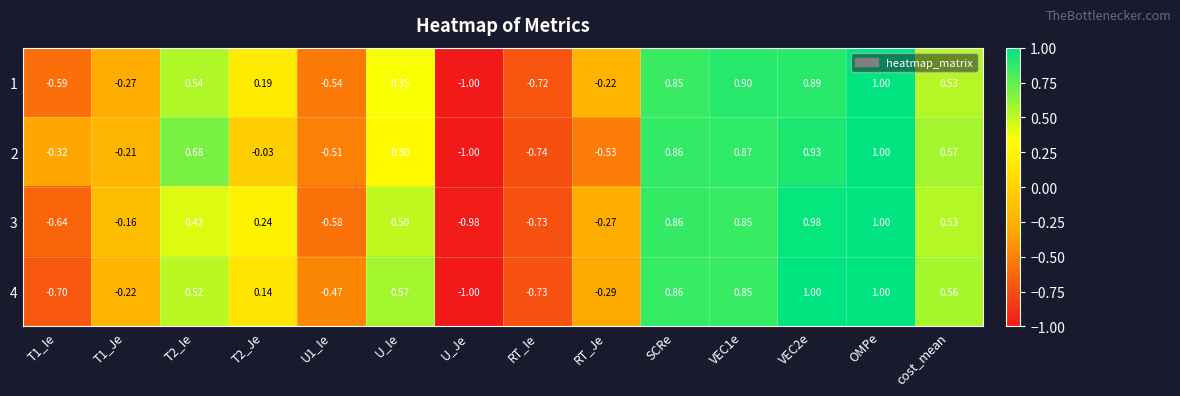

At which category is the sum across all series the highest?

OMPe